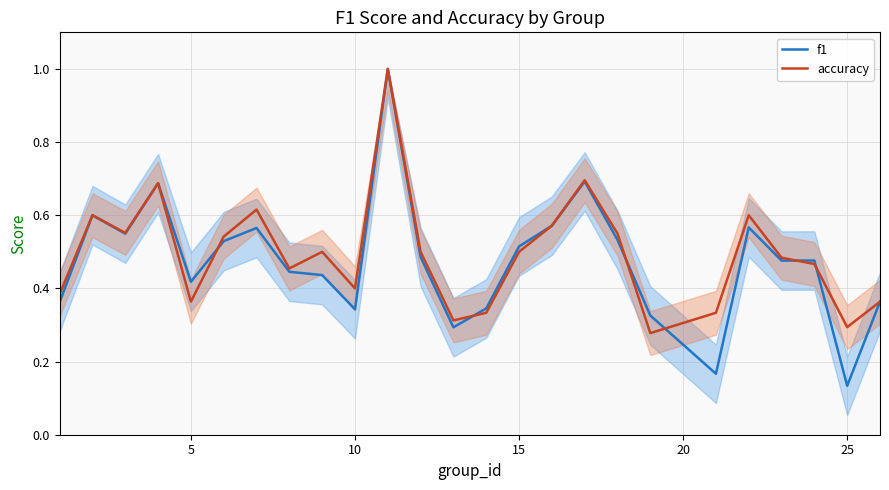

What is the sum of all accuracy values?

12.4